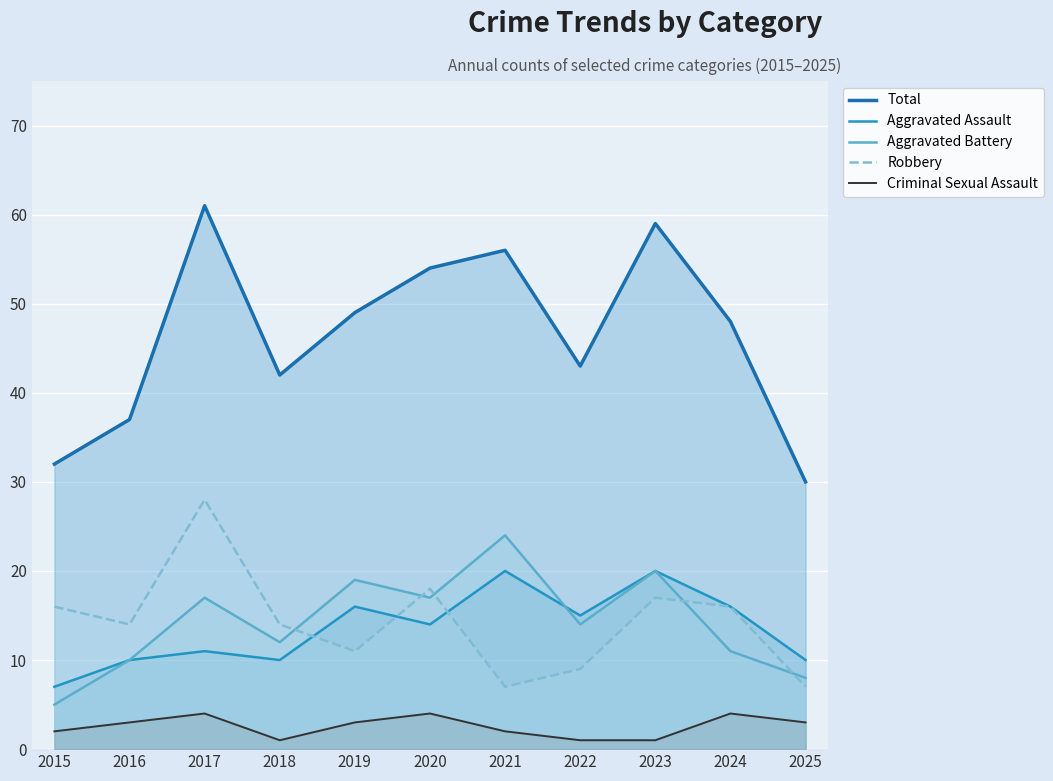

At which category does Criminal Sexual Assault reach its first local valley?

2018